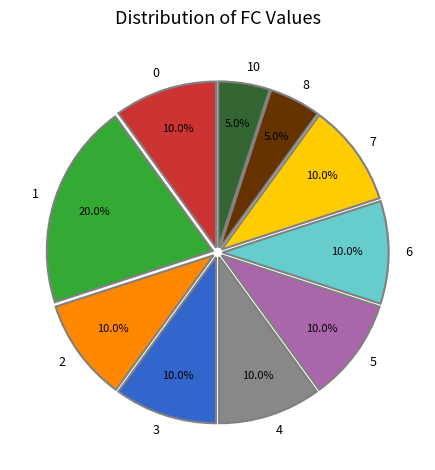

How many segments does this pie chart have?

10